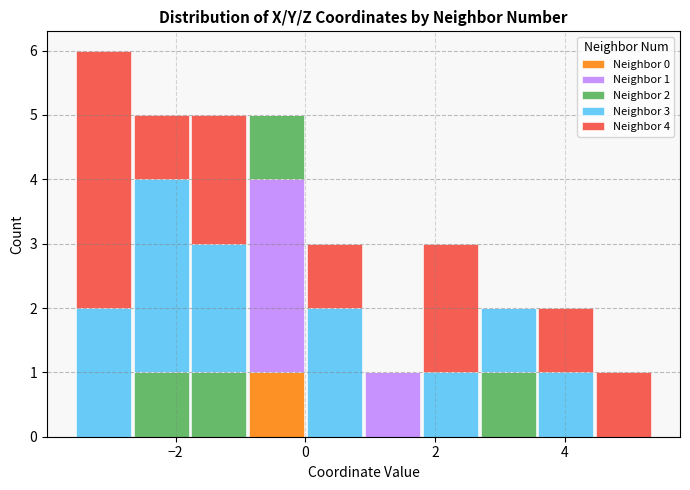

Which range on the x-axis has the tallest stacked bar (by total height)?

-3.6 to -2.6